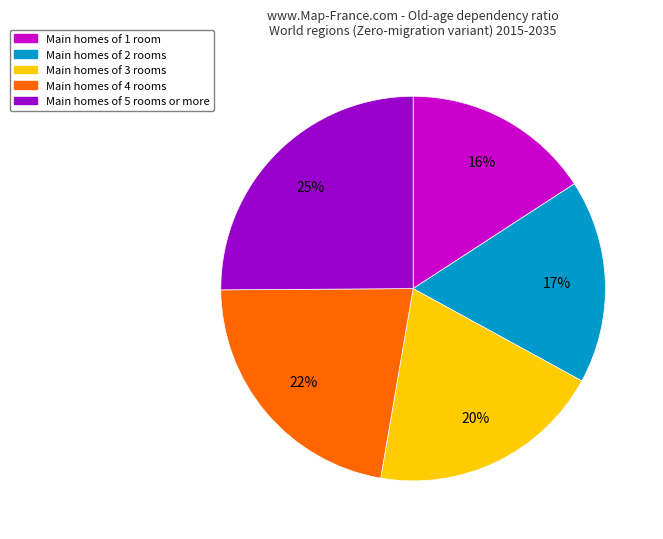

To the nearest percent, what is the average slice percentage?

20%